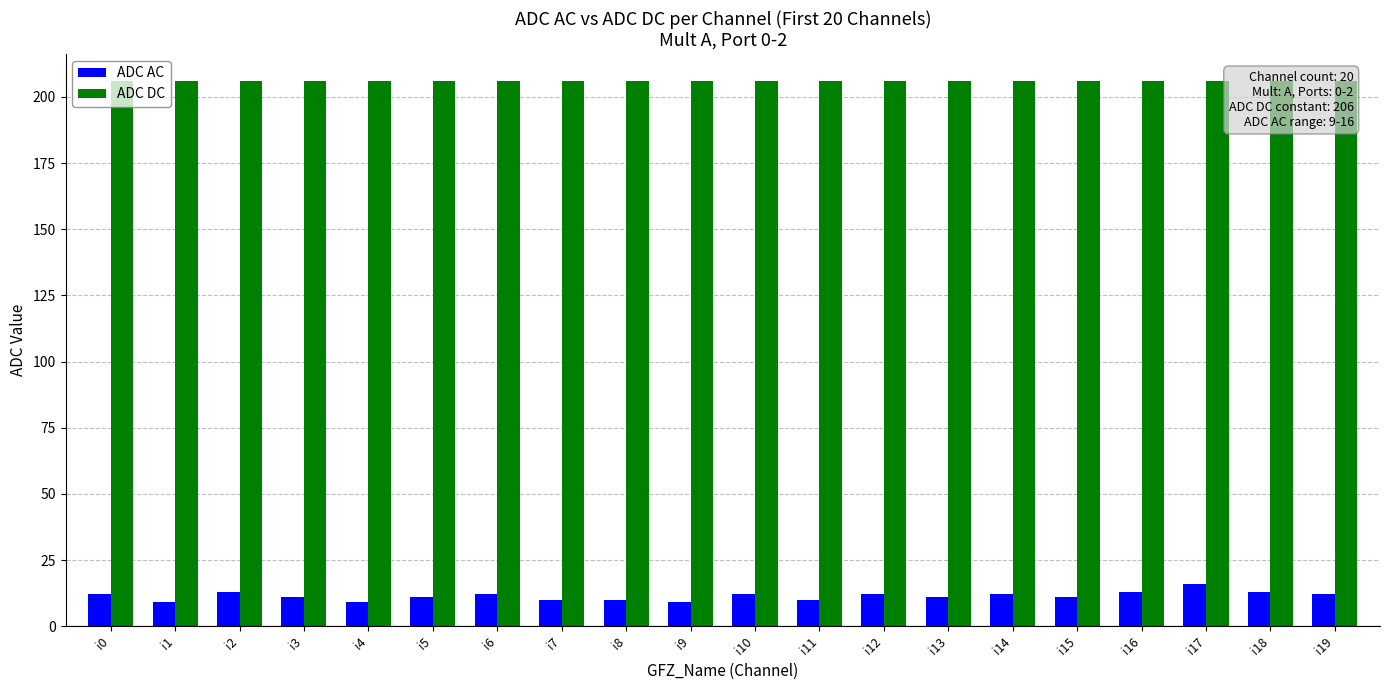

Rank the series by their maximum value, from highest to lowest.

ADC DC, ADC AC